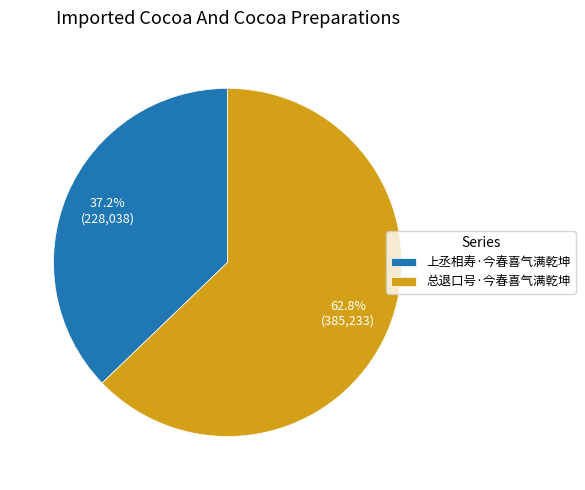

Which slice is the smallest?

上丞相寿·今春喜气满乾坤